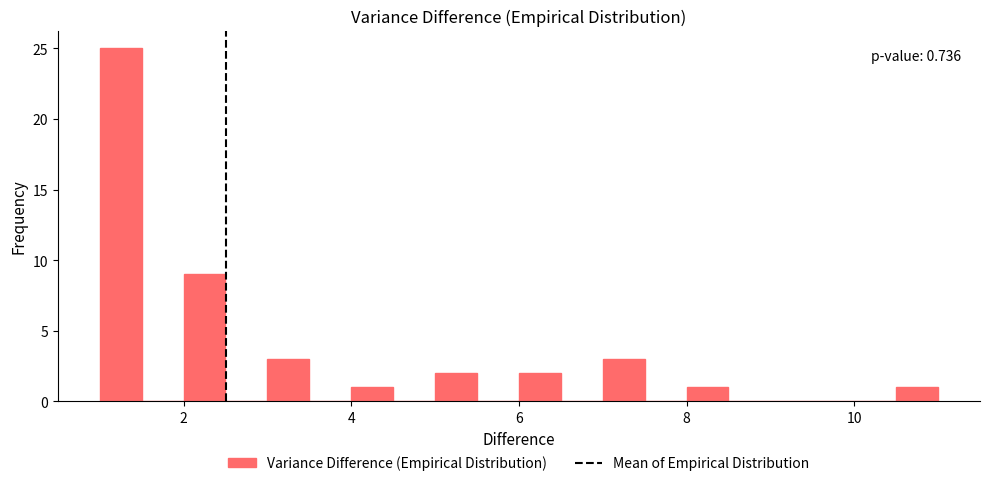

Around what value on the x-axis is the tallest bar? Give the approximate position of its centre, as read against the axis.

1.2